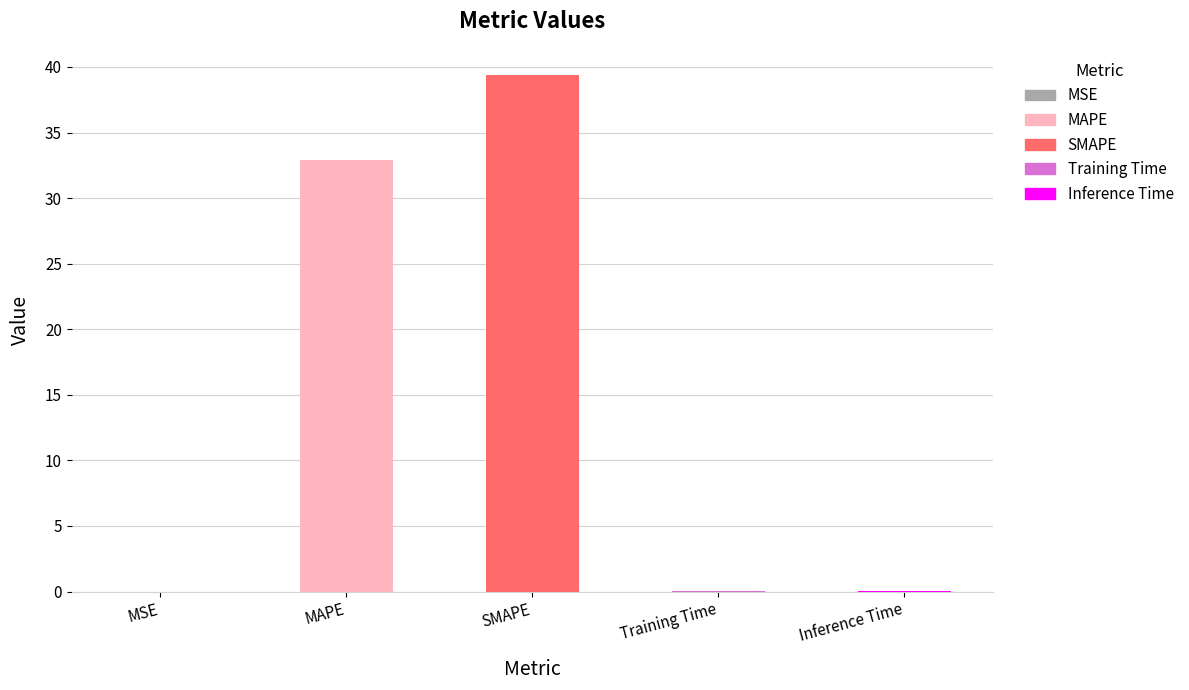

Count the number of data series in this chart.

1